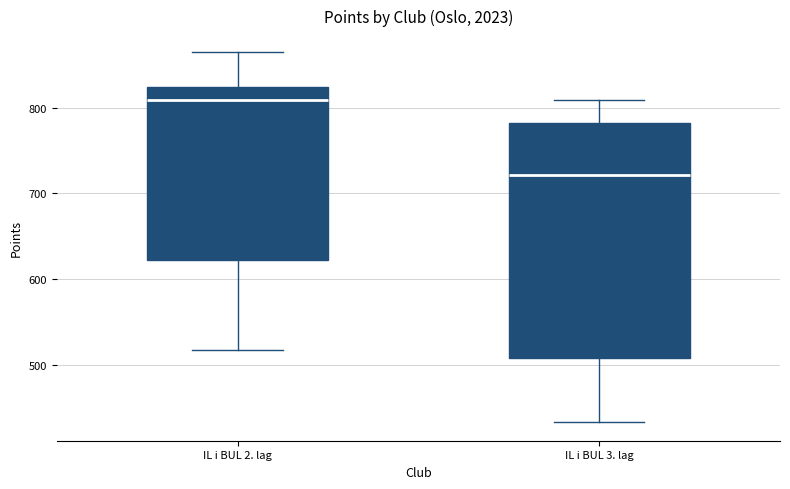

Comparing the boxes themselves (not the whiskers), which one is the tallest?

IL i BUL 3. lag